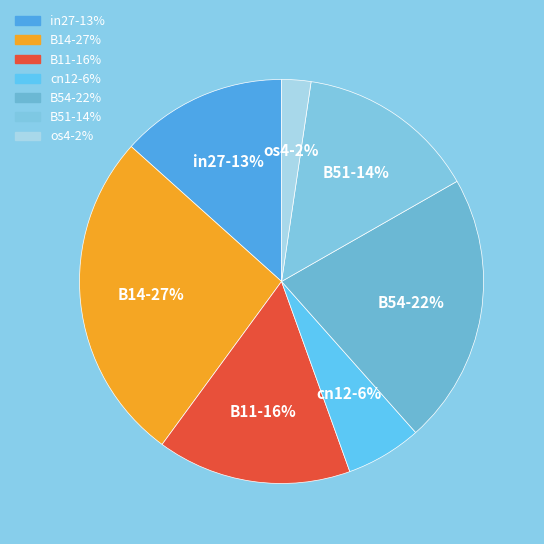

Is there a majority slice in this chart?

No